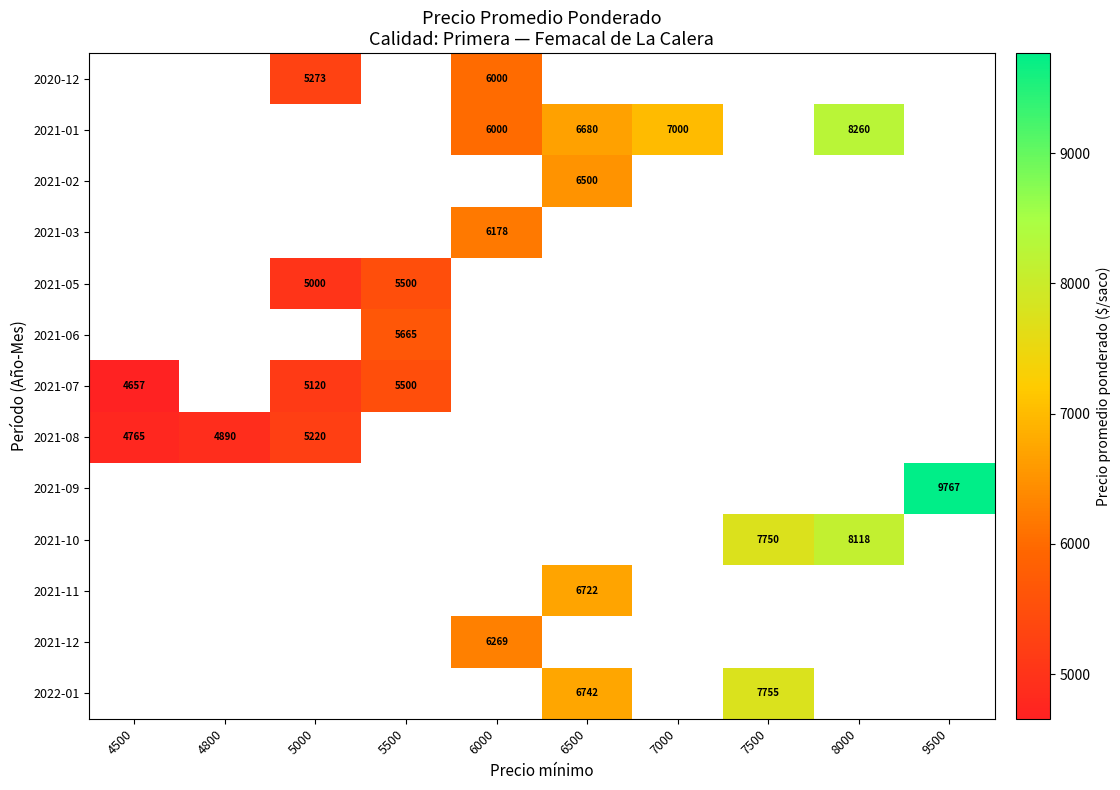

Is it true that 2021-08 equals 4890 at 4800?

True